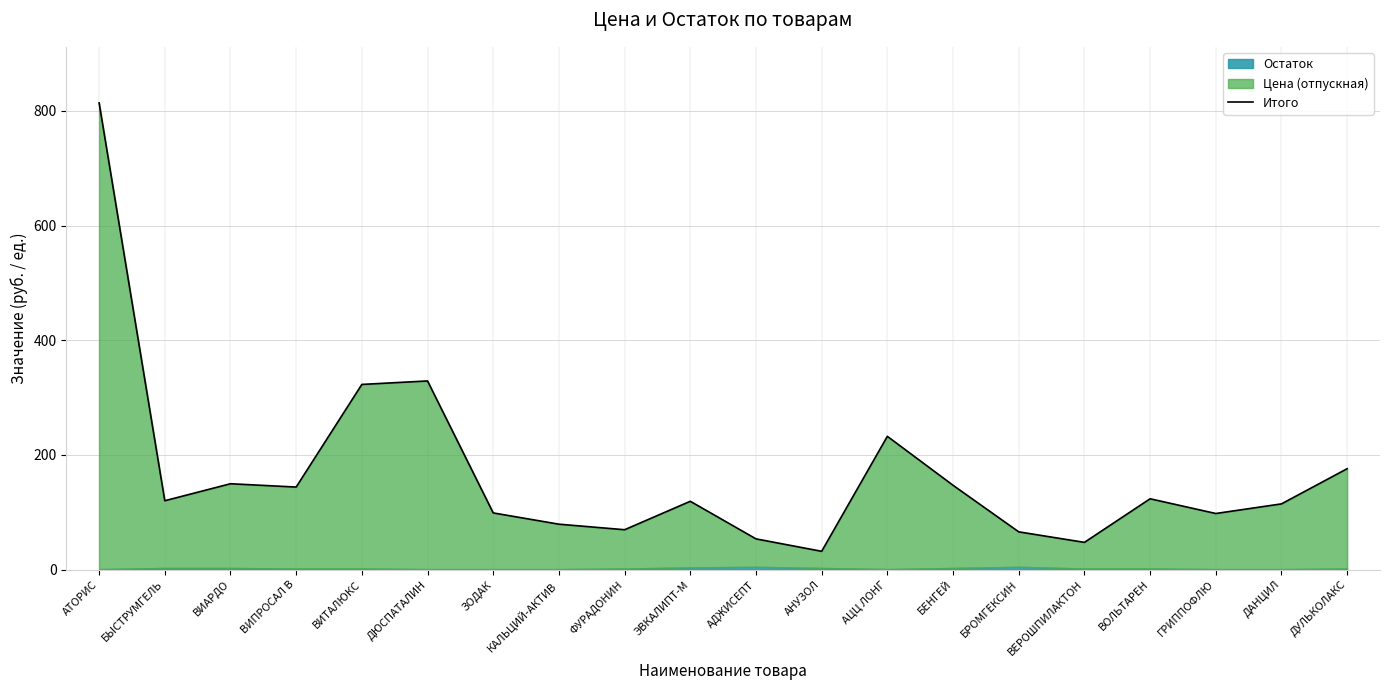

How many points are lower than both their immediate neighbors (excluding endpoints)?

6